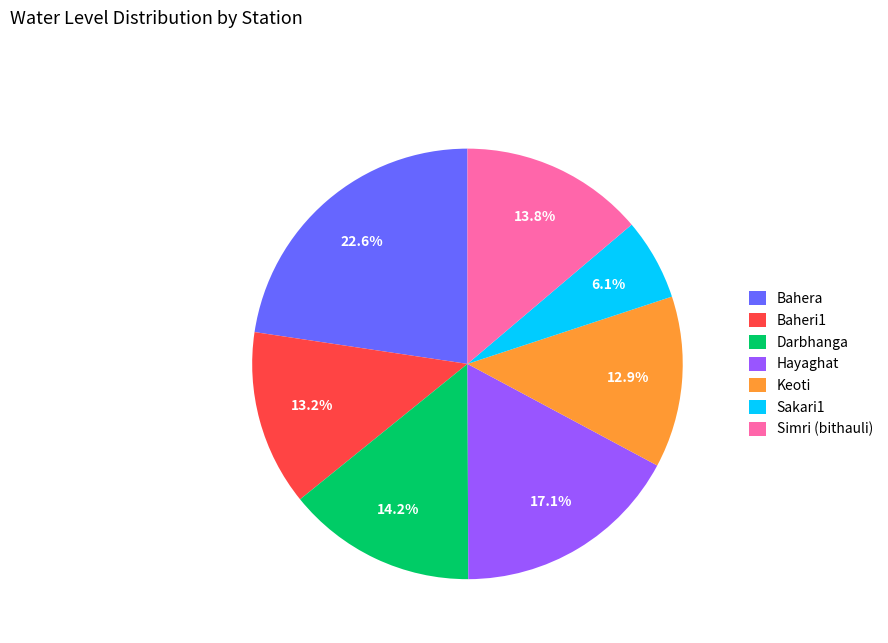

Does Bahera account for over 50% of the chart?

No